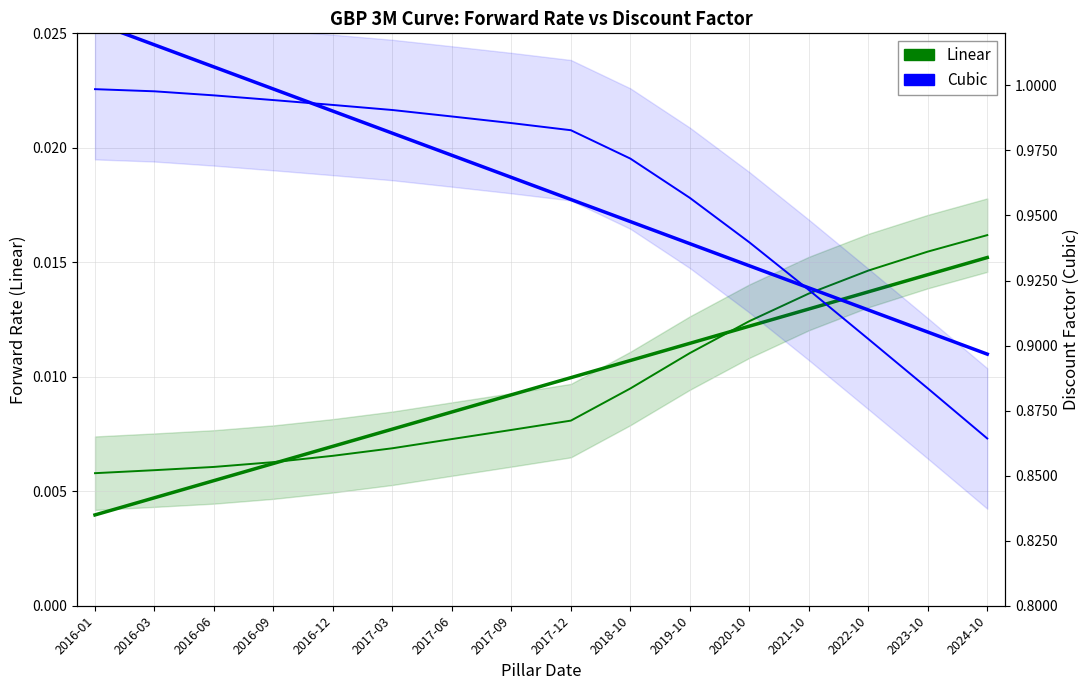

What is the difference between the maximum and minimum values in the Cubic series?

0.1